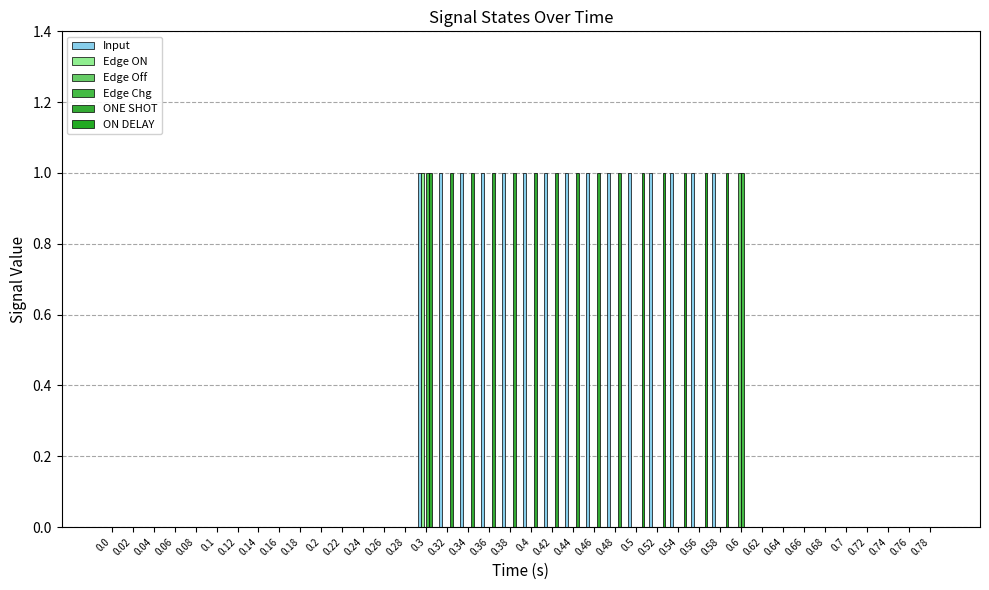

Are the bars grouped side by side (vs. stacked)?

Yes